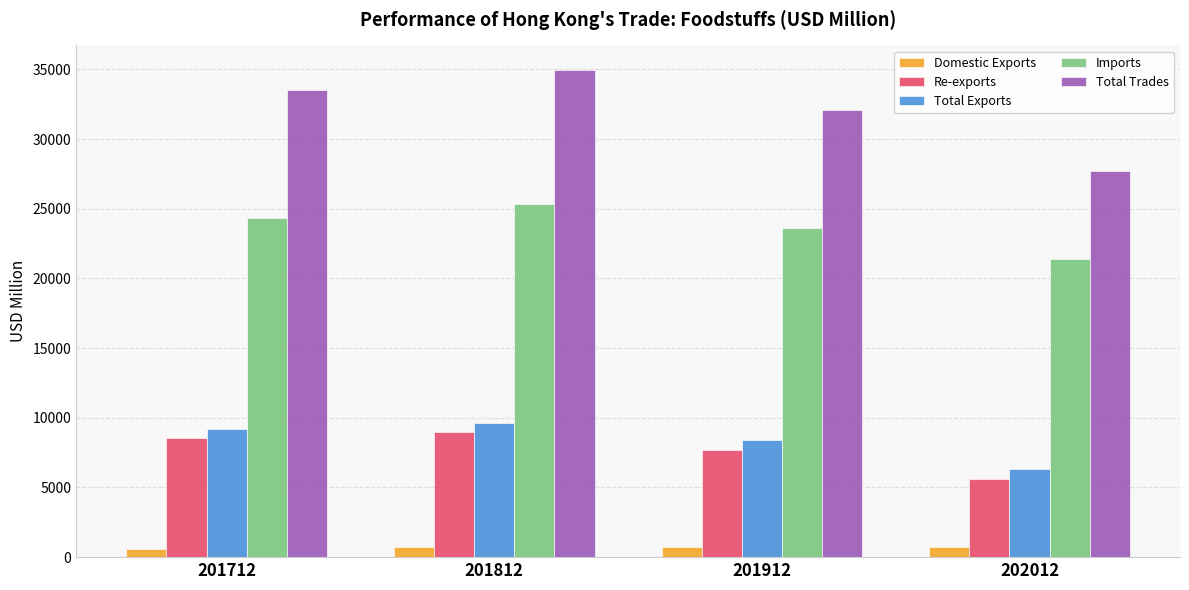

How many groups of bars are there?

4